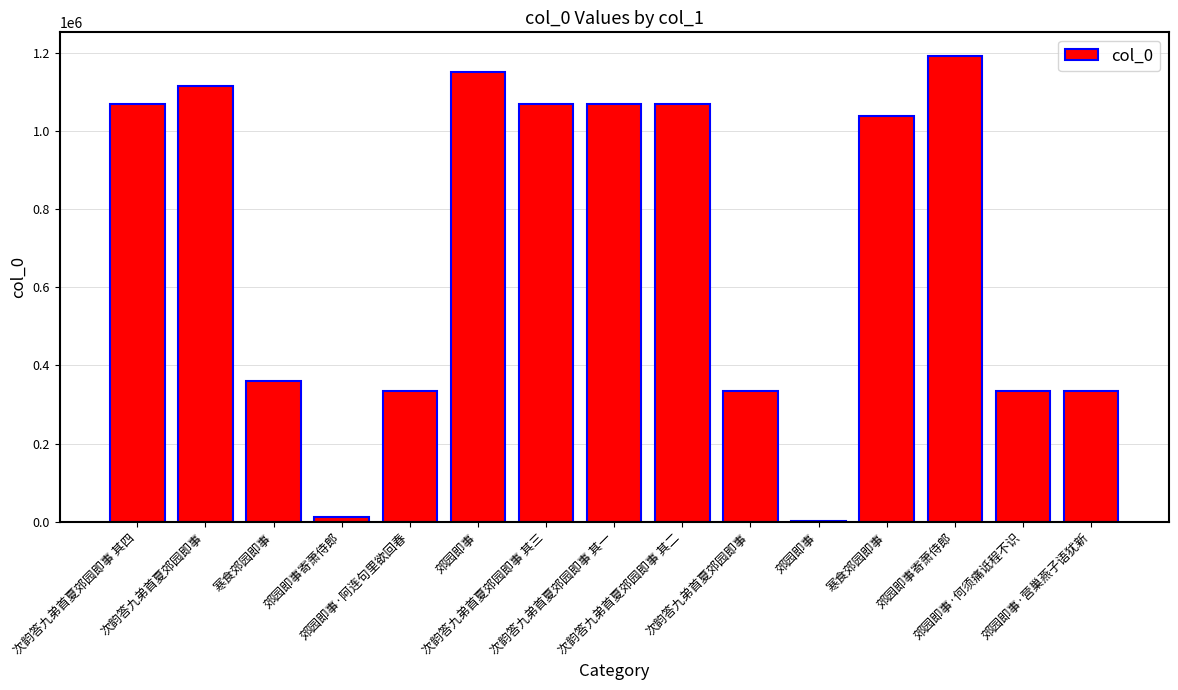

How many data points are above 1039791?

7